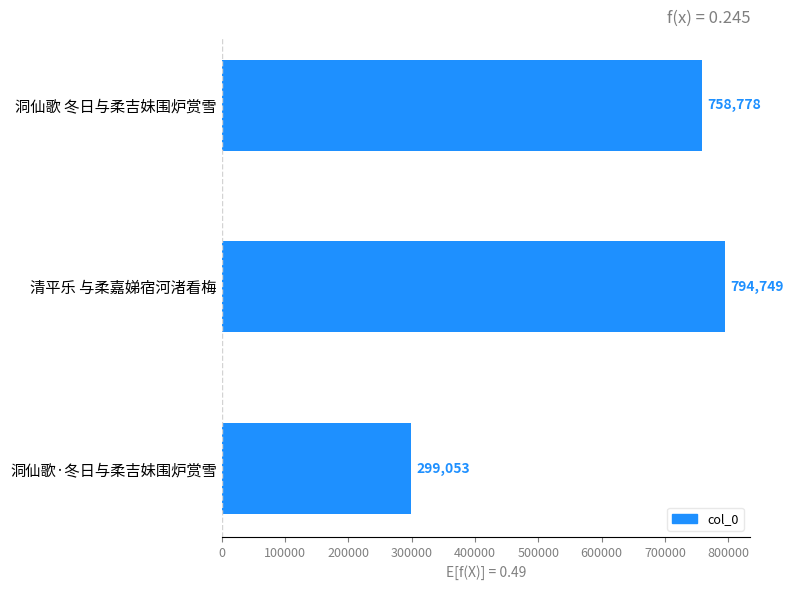

List the labels in order of value, smallest first.

洞仙歌·冬日与柔吉妹围炉赏雪, 洞仙歌 冬日与柔吉妹围炉赏雪, 清平乐 与柔嘉娣宿河渚看梅